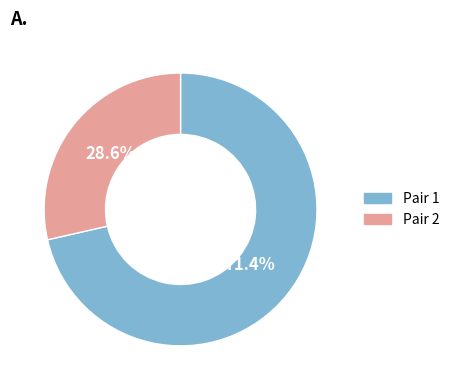

Rank the categories by value from lowest to highest.

Pair 2, Pair 1